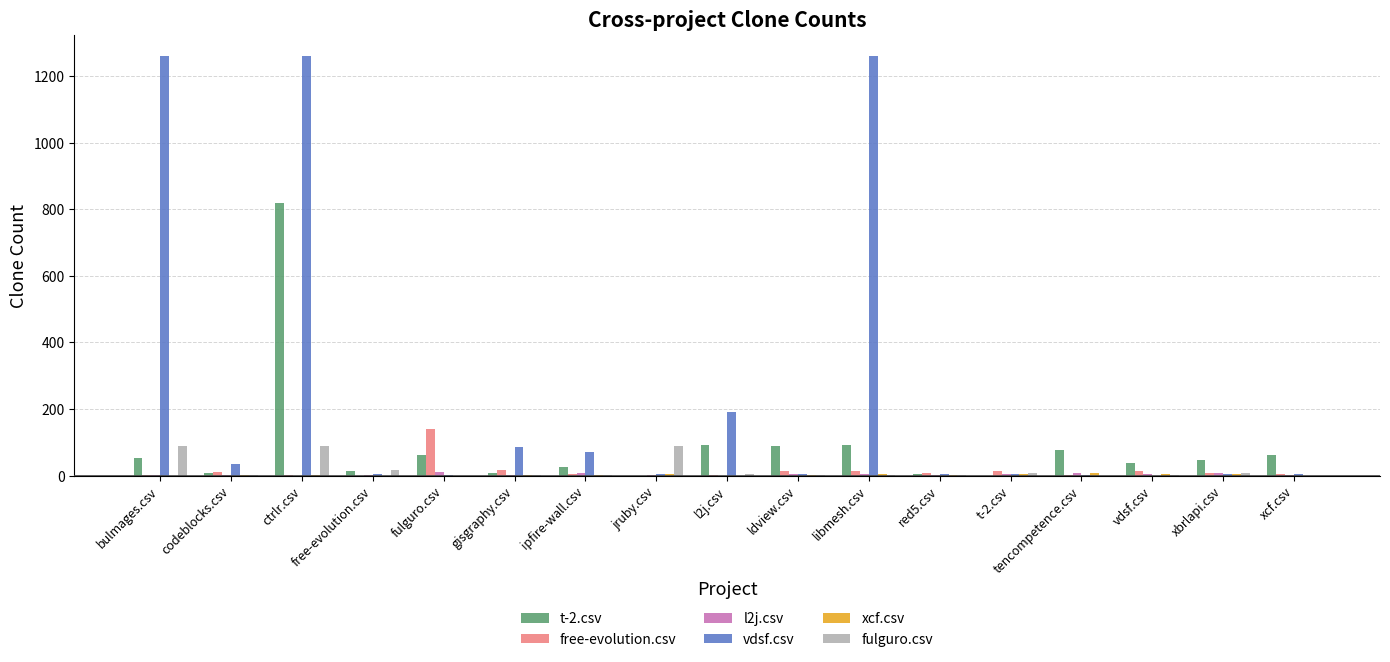

At which category is the sum across all series the highest?

ctrlr.csv